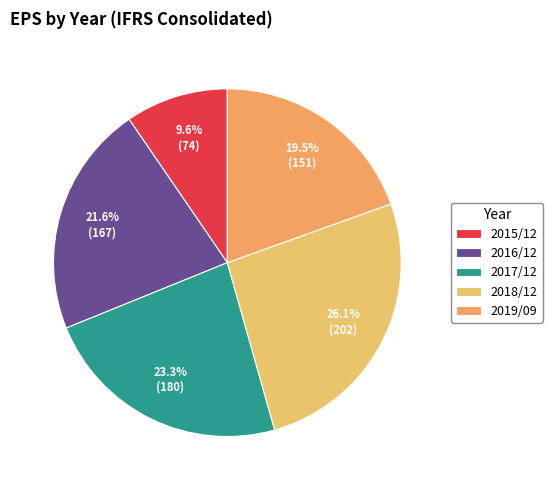

How many segments does this pie chart have?

5